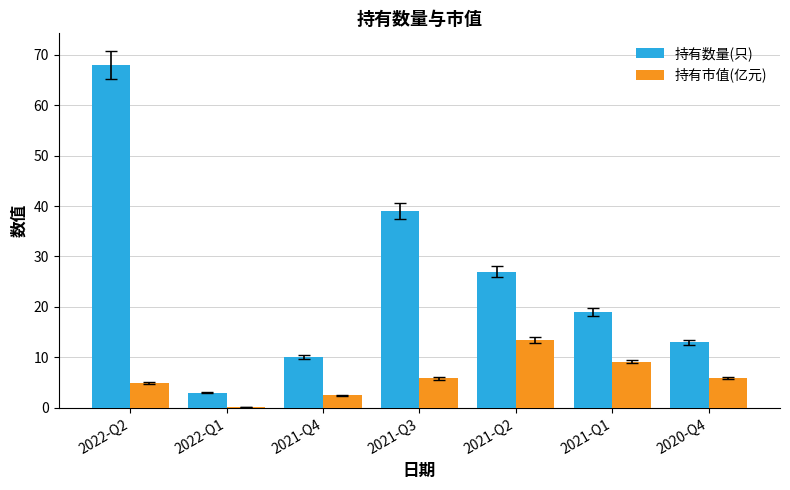

What is the total value across all series at 2020-Q4?

18.9